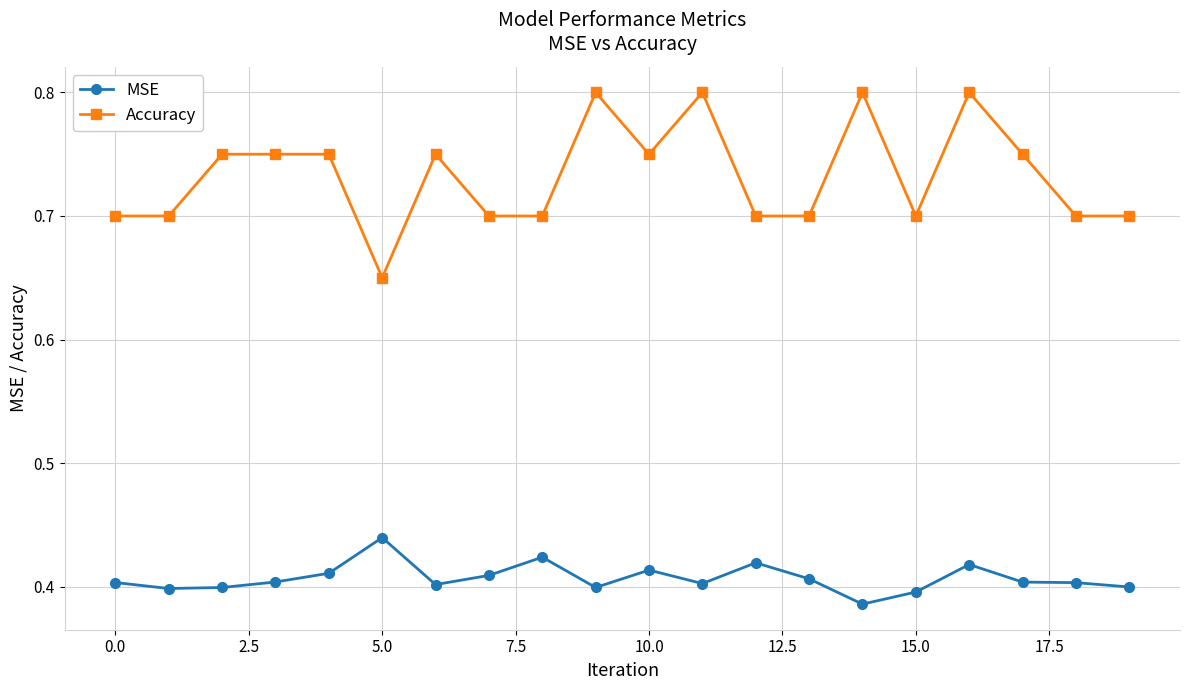

Rank the series by their maximum value, from lowest to highest.

MSE, Accuracy